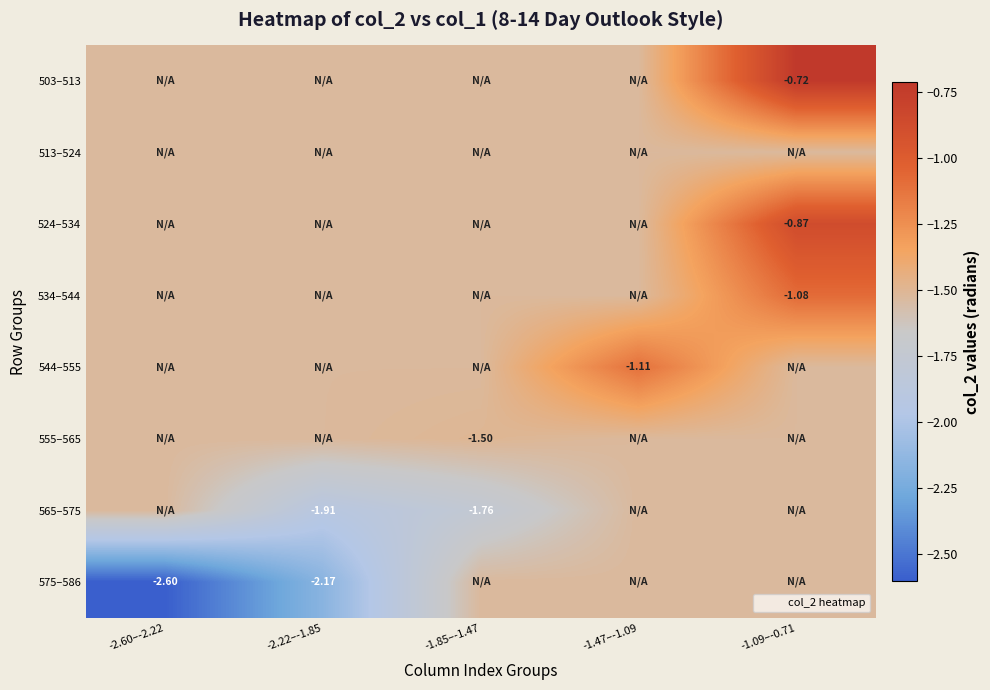

What is the minimum value for 575–586?

-2.6